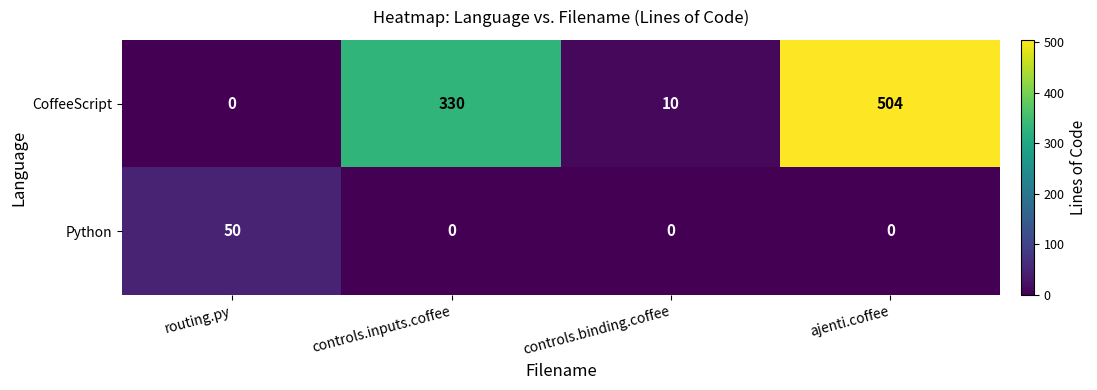

Rank the series by their average value, from lowest to highest.

Python, CoffeeScript